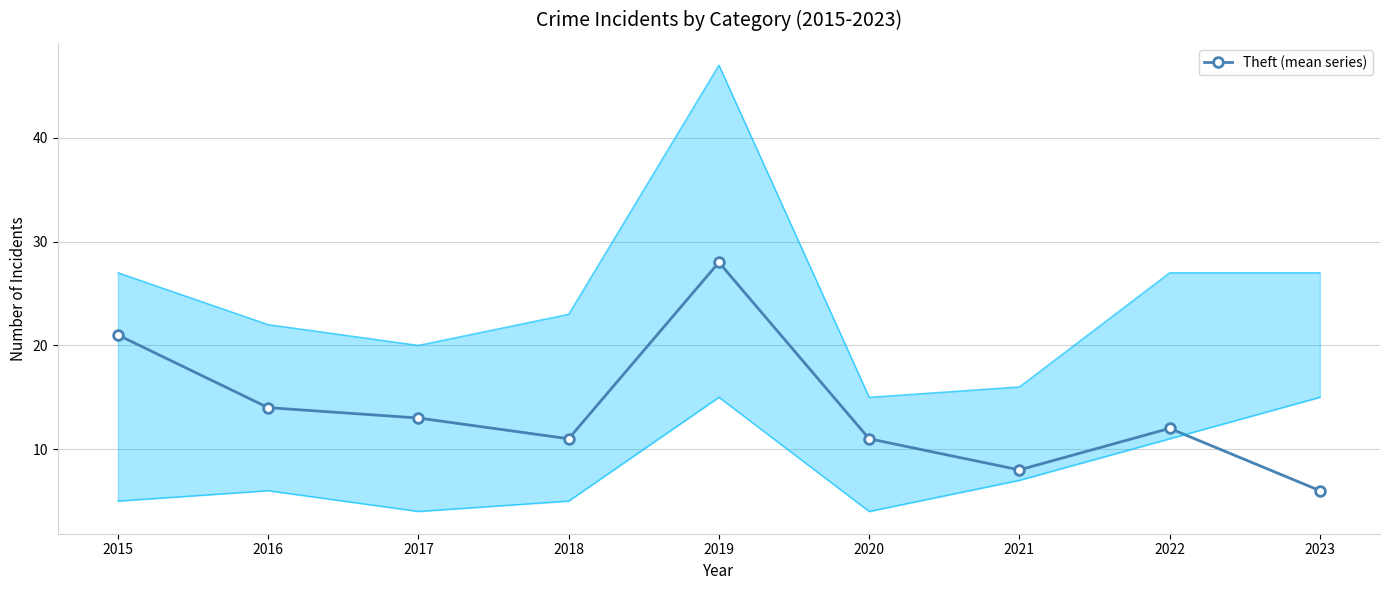

What is the value of the 5th point from the left?

28